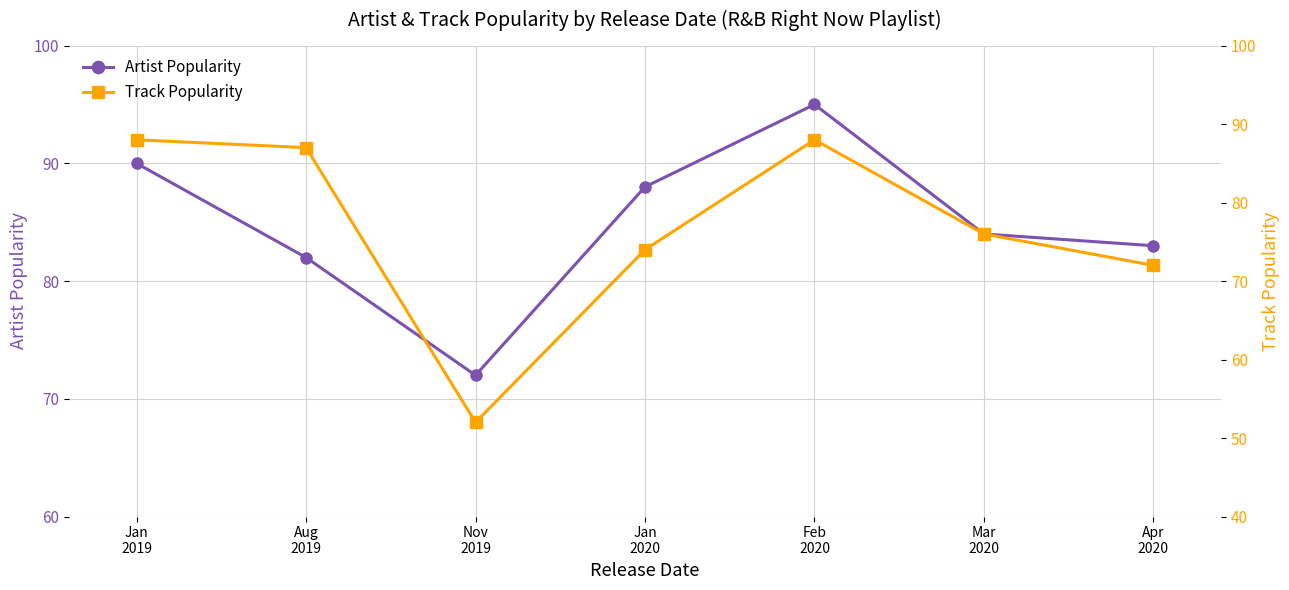

Is it true that Track Popularity equals 15 at Mar
2020?

False